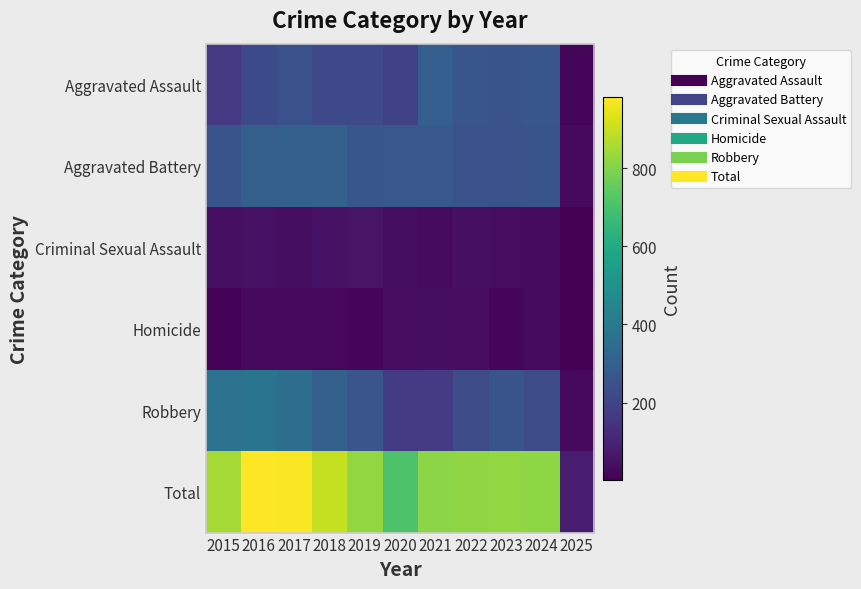

Which series changed the most between 2016 and 2022?

Total